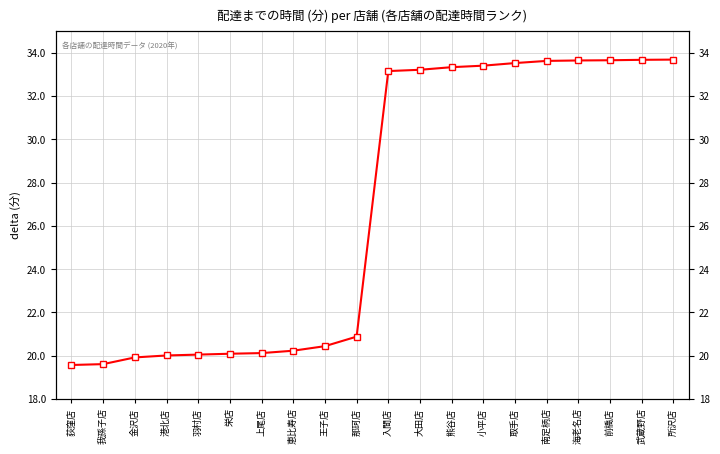

What is the label of the 12th point from the right?

王子店